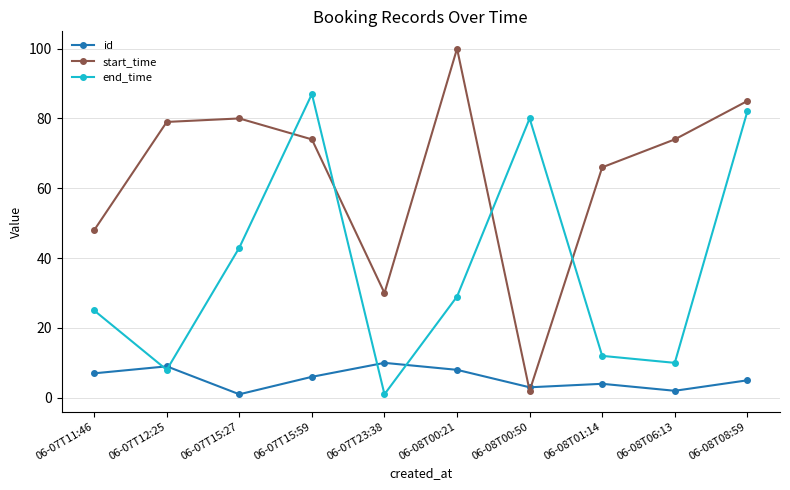

True or false: id and start_time cross at least once.

True